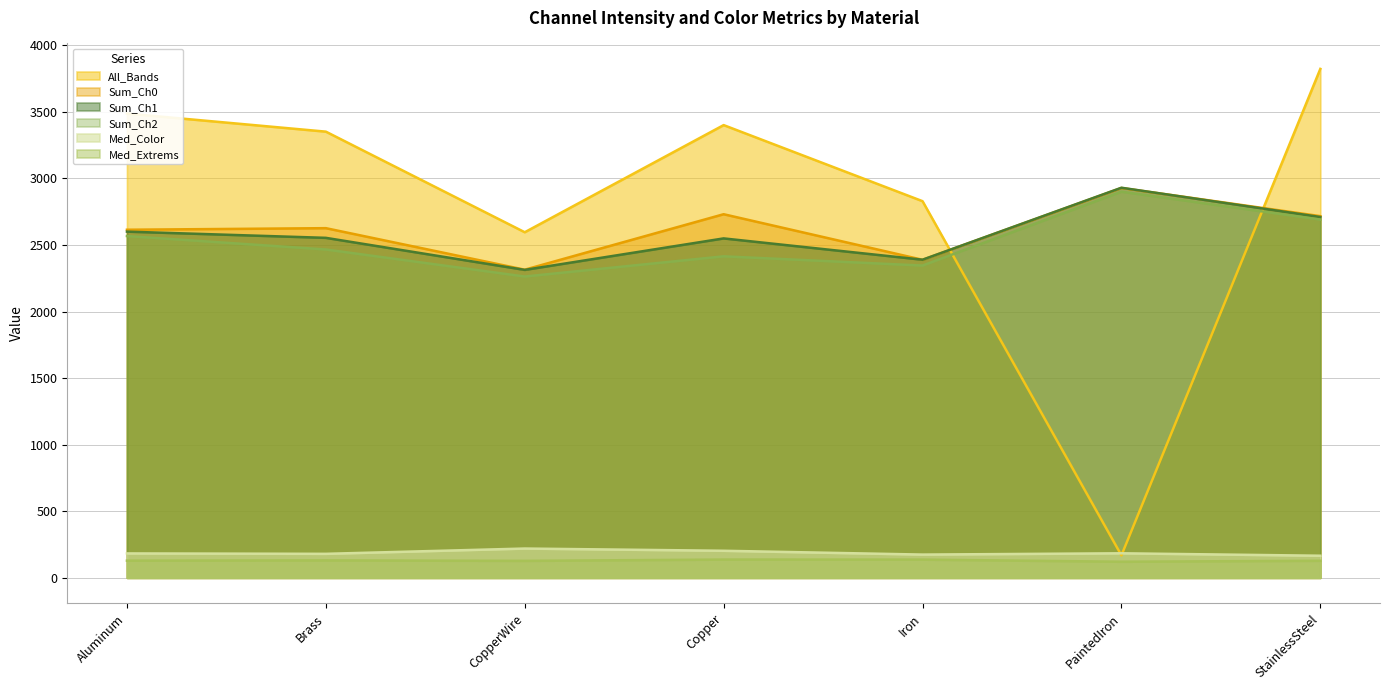

List the labels in order of Med_Color value, largest first.

CopperWire, Copper, PaintedIron, Aluminum, Brass, Iron, StainlessSteel